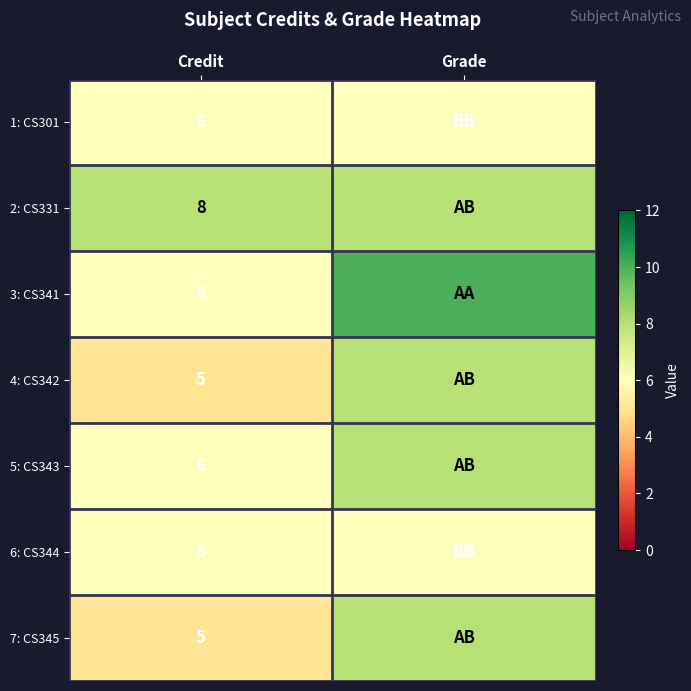

What is the total value across all series at Credit?

42